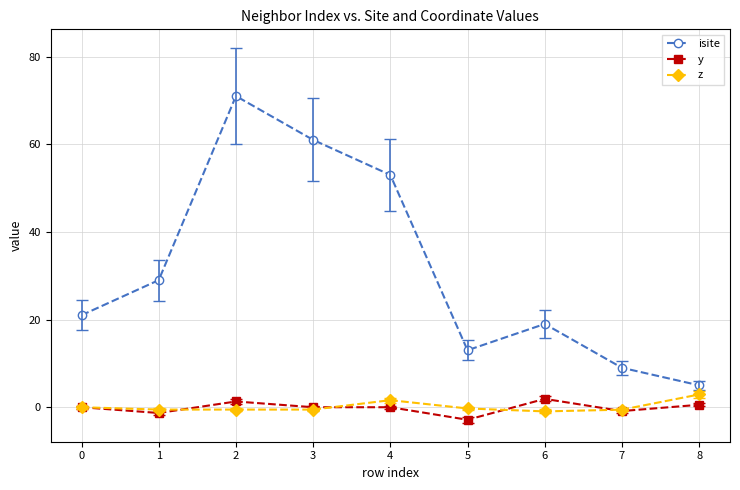

Which series changed the most between 3 and 6?

isite